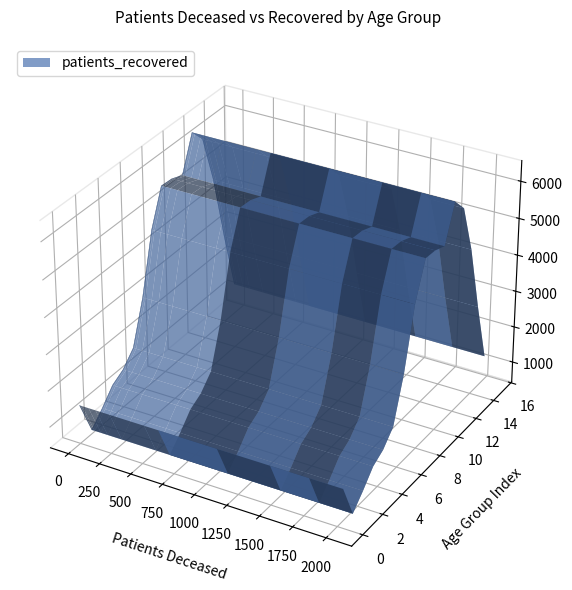

Reading left to right, list all the values displayed in this chart.

patients_deceased: <20=6	20 - 24=3	25 - 29=2	30 - 34=11	35 - 39=10	40 - 44=13	45 - 49=27	50 - 54=77	55 - 59=133	60 - 64=246	65 - 69=520	70 - 74=1088	75 - 79=1787	80 - 84=2040	85 - 89=1494	>90=631
patients_recovered: <20=1499	20 - 24=549	25 - 29=901	30 - 34=1298	35 - 39=1485	40 - 44=1849	45 - 49=3017	50 - 54=4647	55 - 59=5623	60 - 64=5600	65 - 69=5480	70 - 74=6429	75 - 79=6037	80 - 84=4711	85 - 89=2910	>90=1281